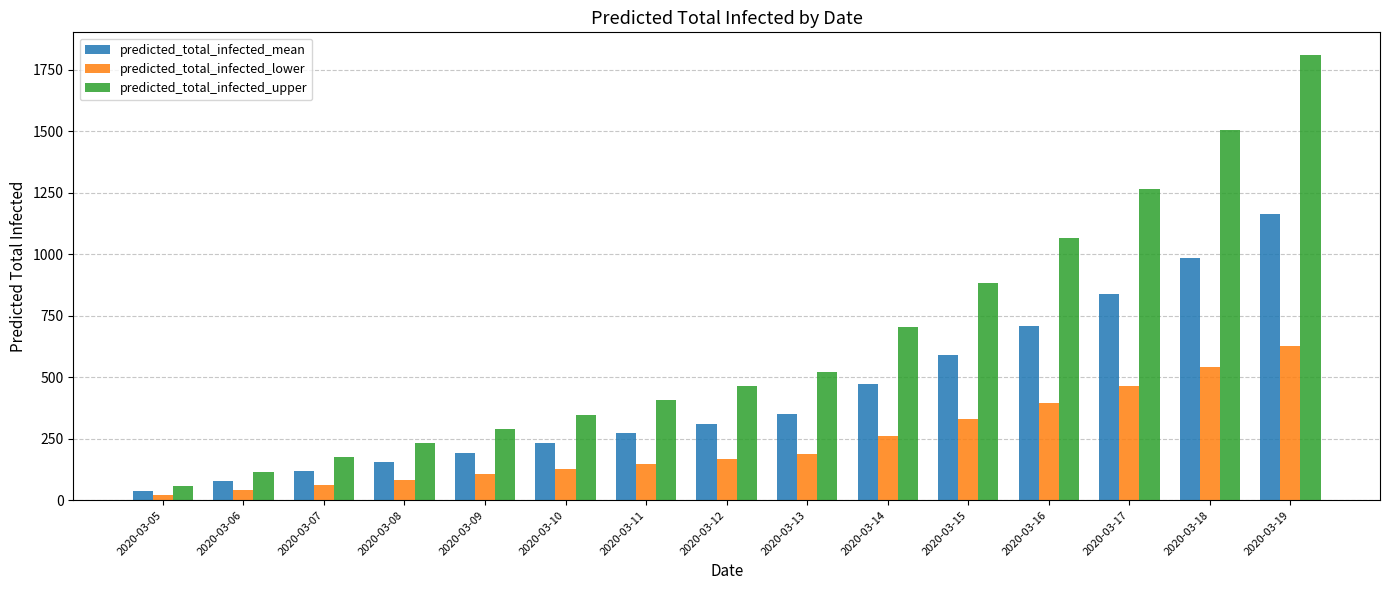

How many groups of bars are there?

15